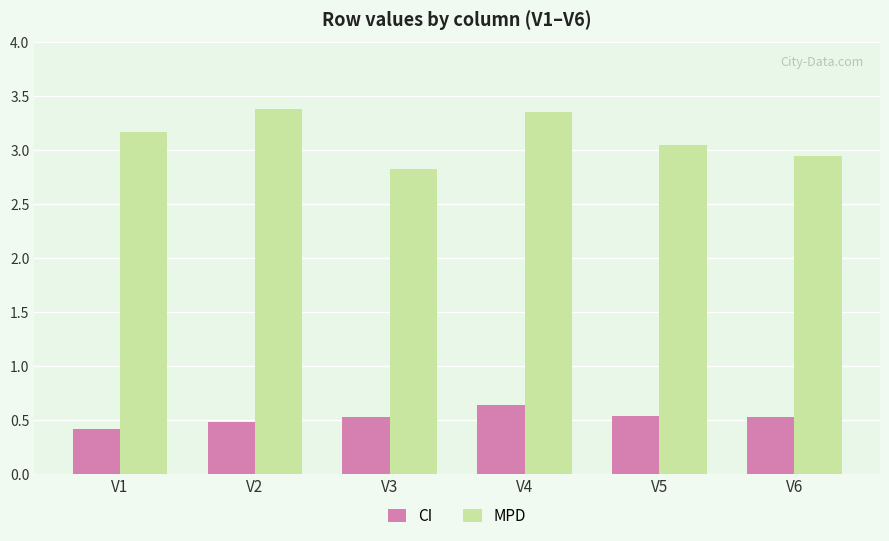

What is the spread (max minus min) of values at V4?

2.7